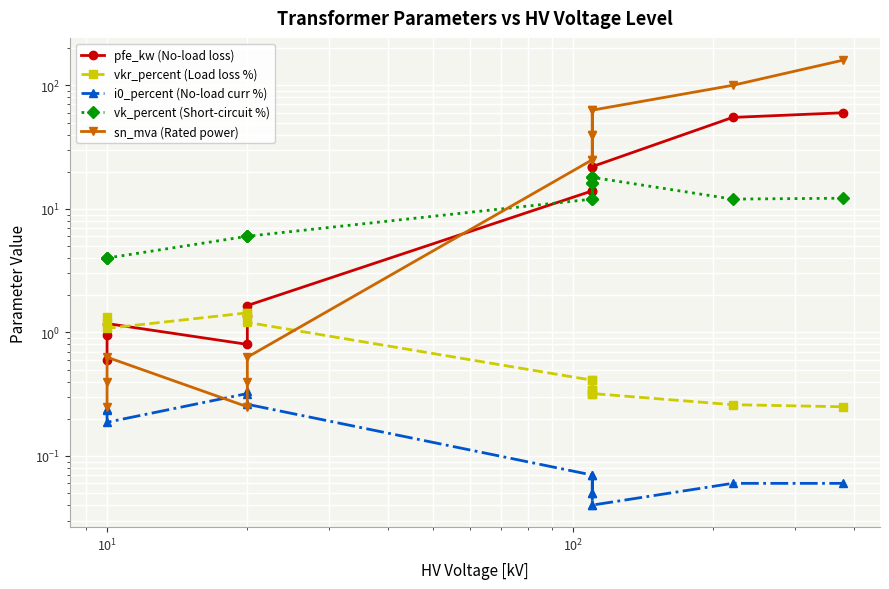

Count the number of data series in this chart.

5